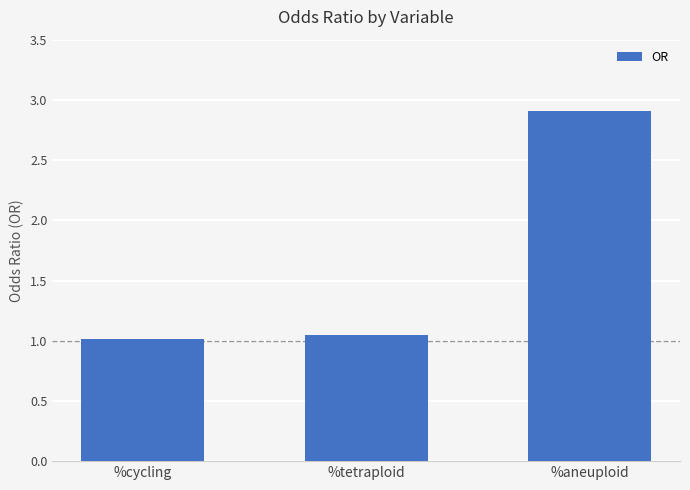

What is the average value?

1.7